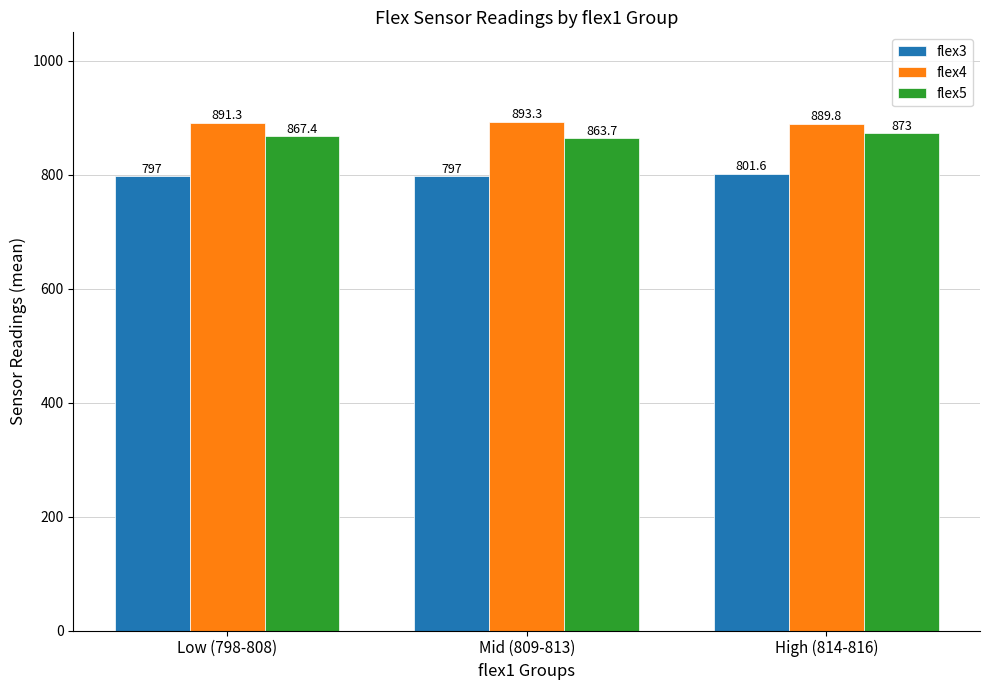

Rank the categories by flex5 value from highest to lowest.

High (814-816), Low (798-808), Mid (809-813)